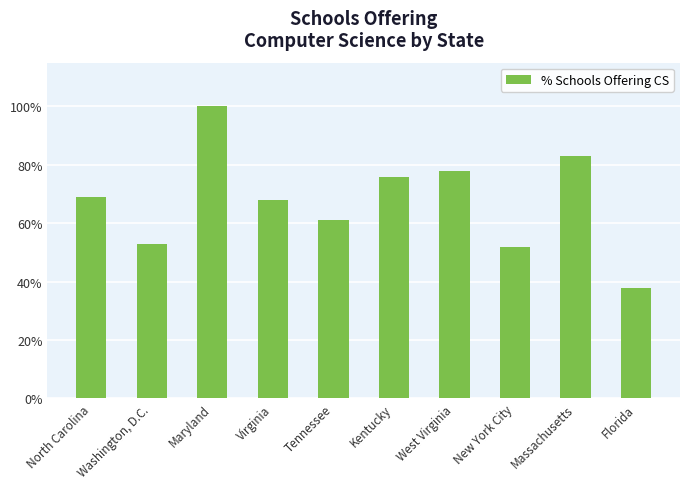

Which category has the lowest value across all series?

Florida